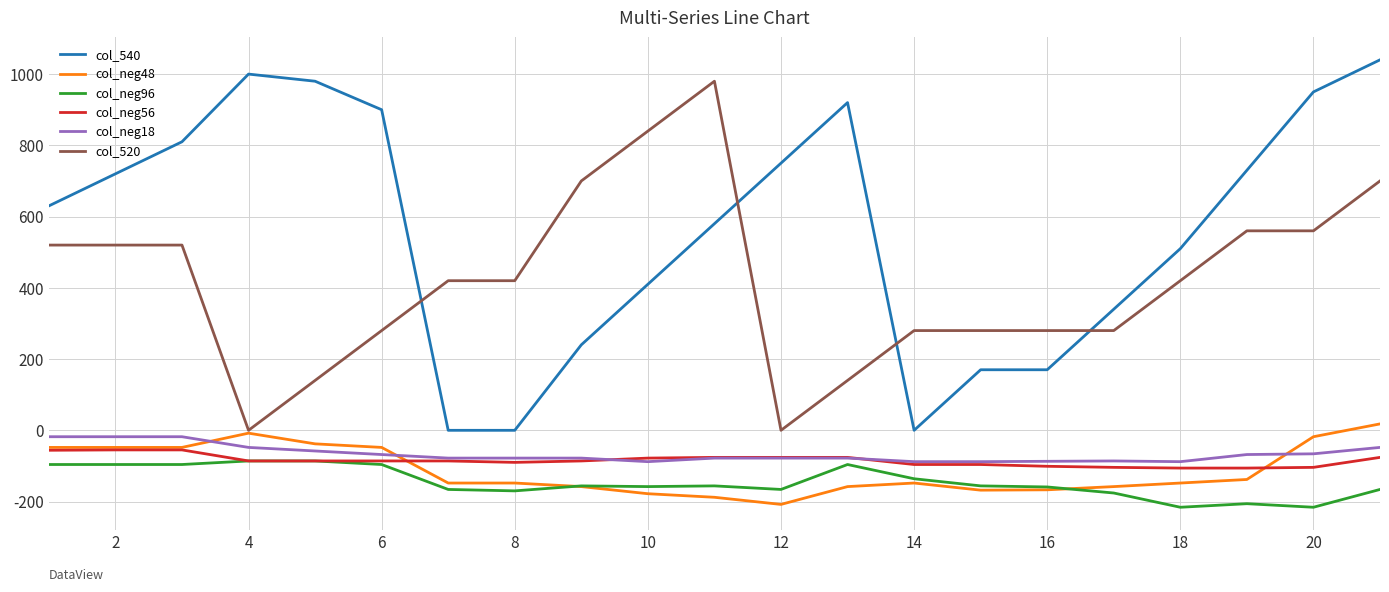

What is the difference between the second highest and minimum values in the col_540 series?

1000